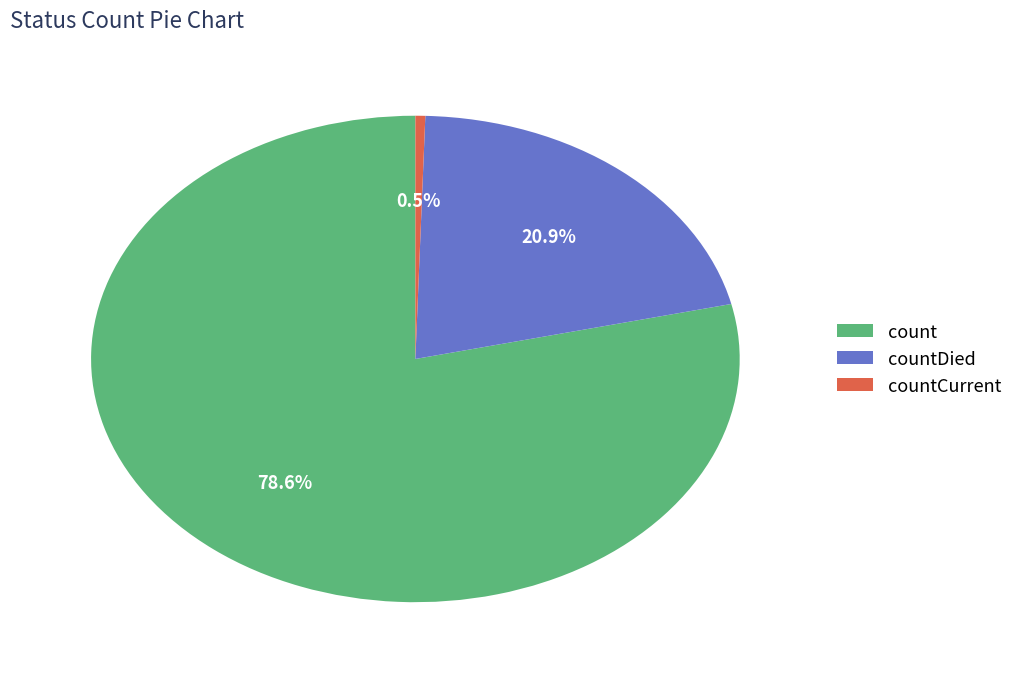

To the nearest percent, what portion does countDied represent?

21%